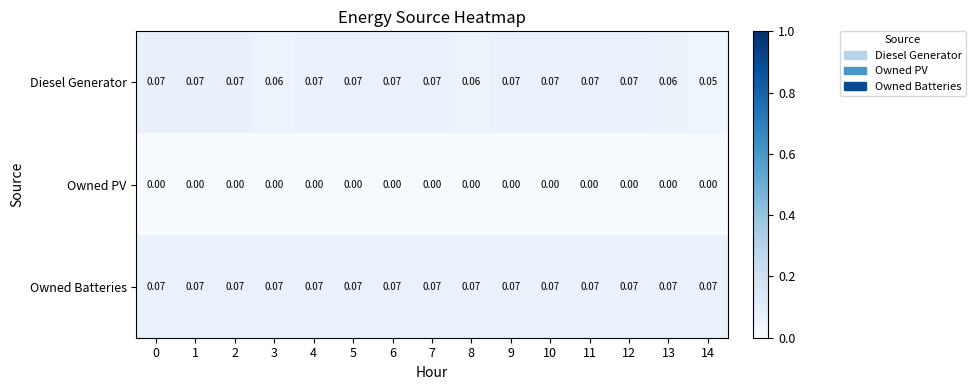

Which series has the largest total across all categories?

Owned Batteries